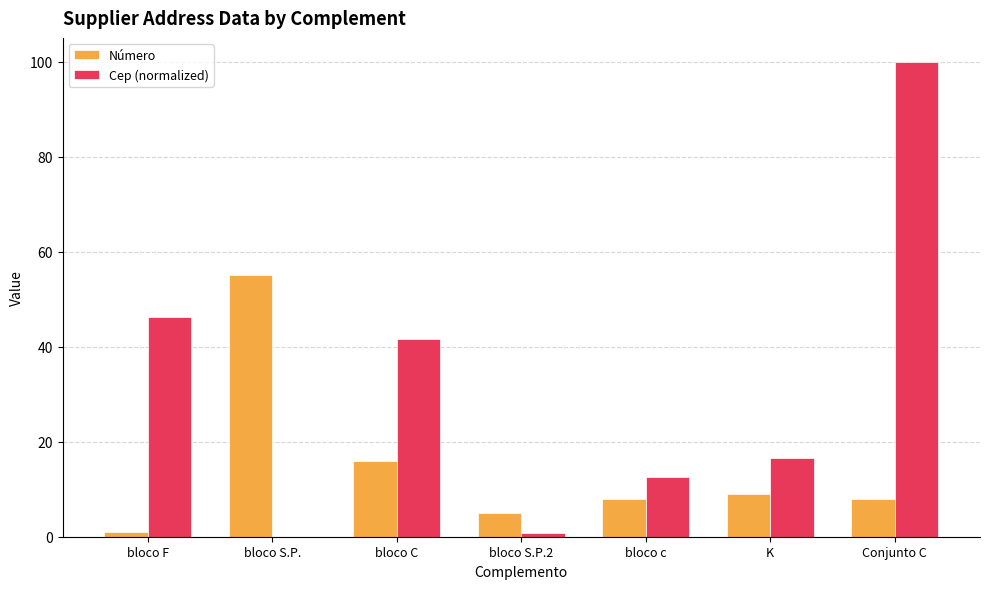

What is the sum of the Cep (normalized) values at K and Conjunto C?

116.7